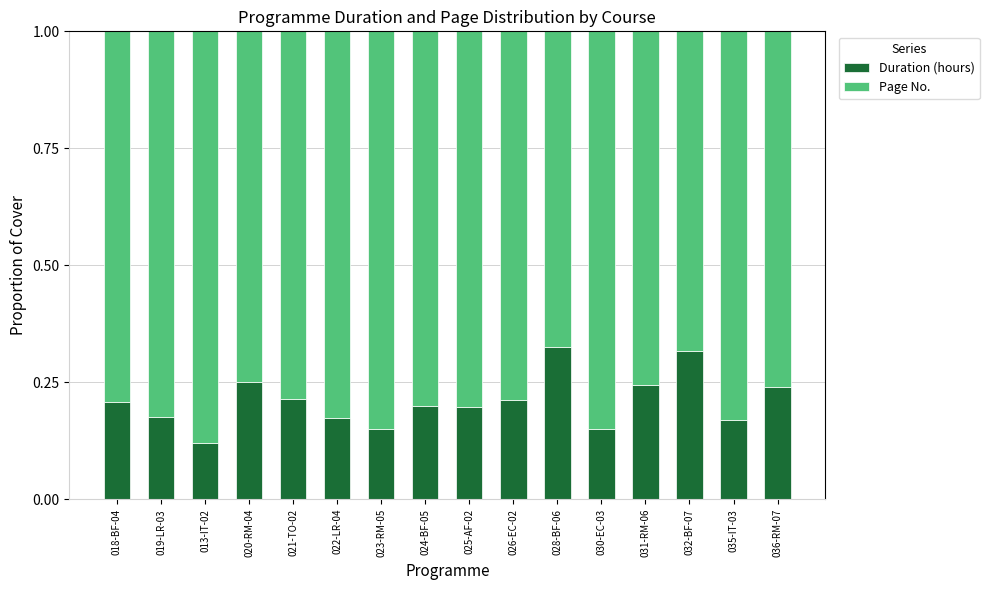

What is the total value across all series at 031-RM-06?

1.0